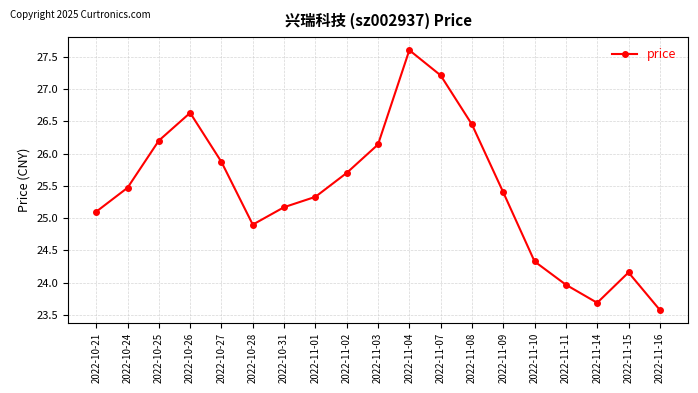

Approximately how many times larger is the value at 2022-11-04 compared to 2022-11-15?

1.1